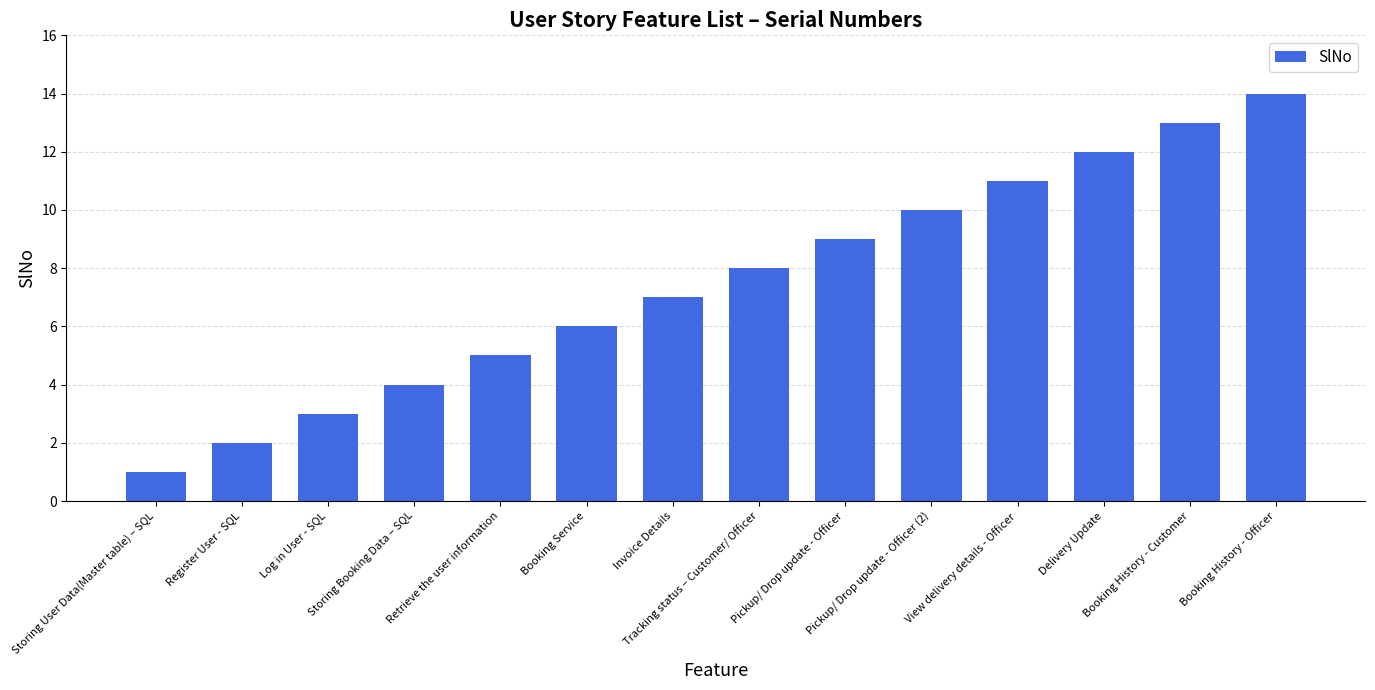

Which category has the lowest value across all series?

Storing User Data(Master table) – SQL